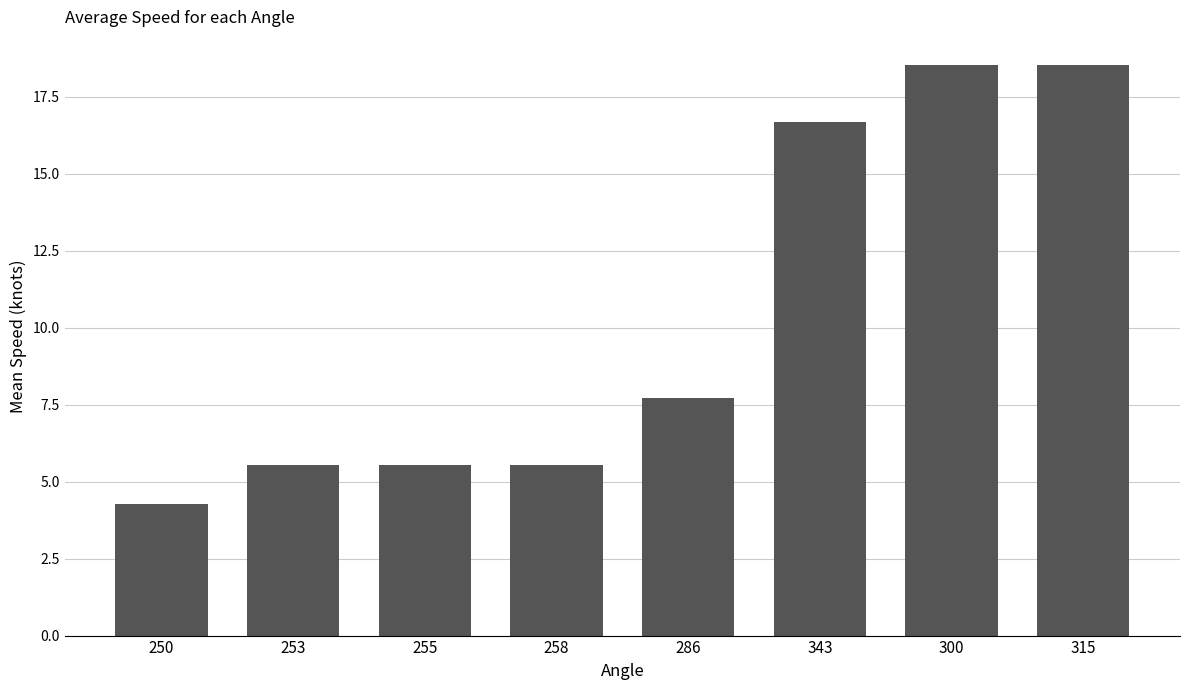

What is the sum of all values?

82.4